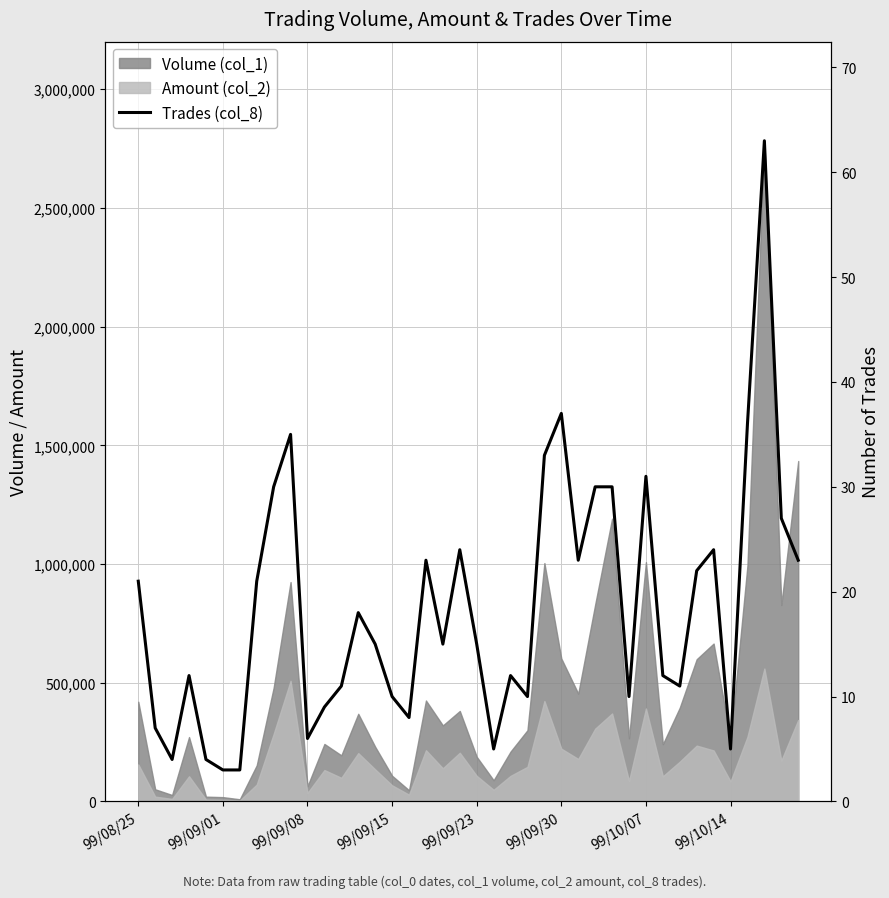

What is the change in value from 99/09/30 to 16?

+5